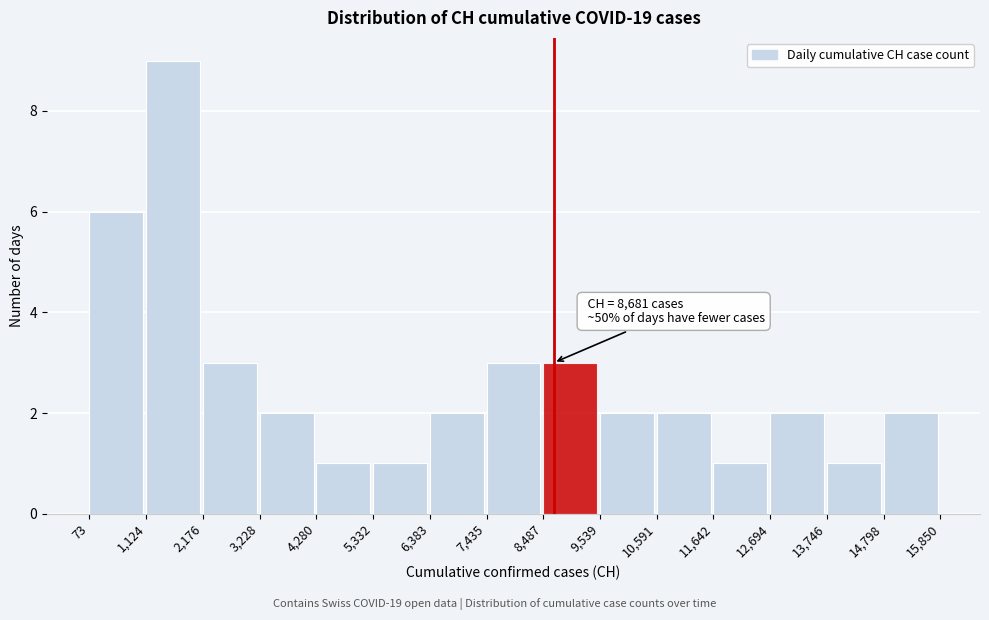

Which range on the x-axis has the tallest bar?

1,124 to 2,176